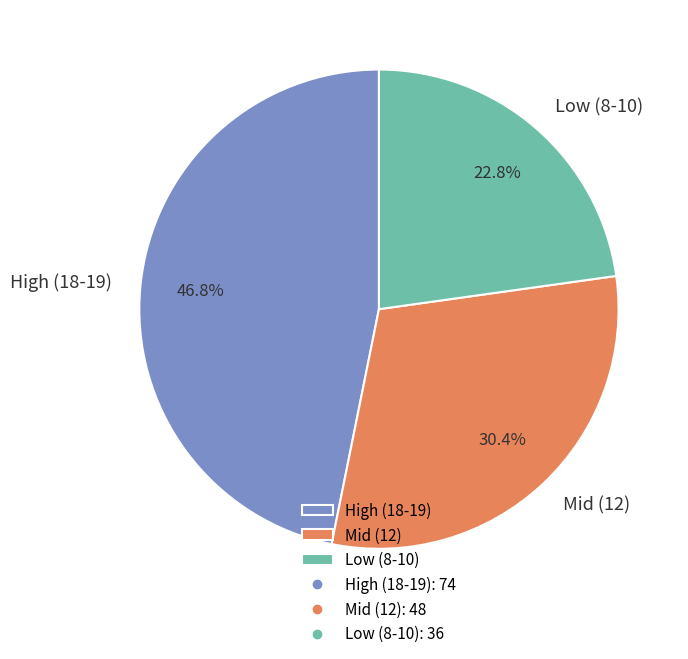

Which has a higher value, High (18-19) or Low (8-10)?

High (18-19)